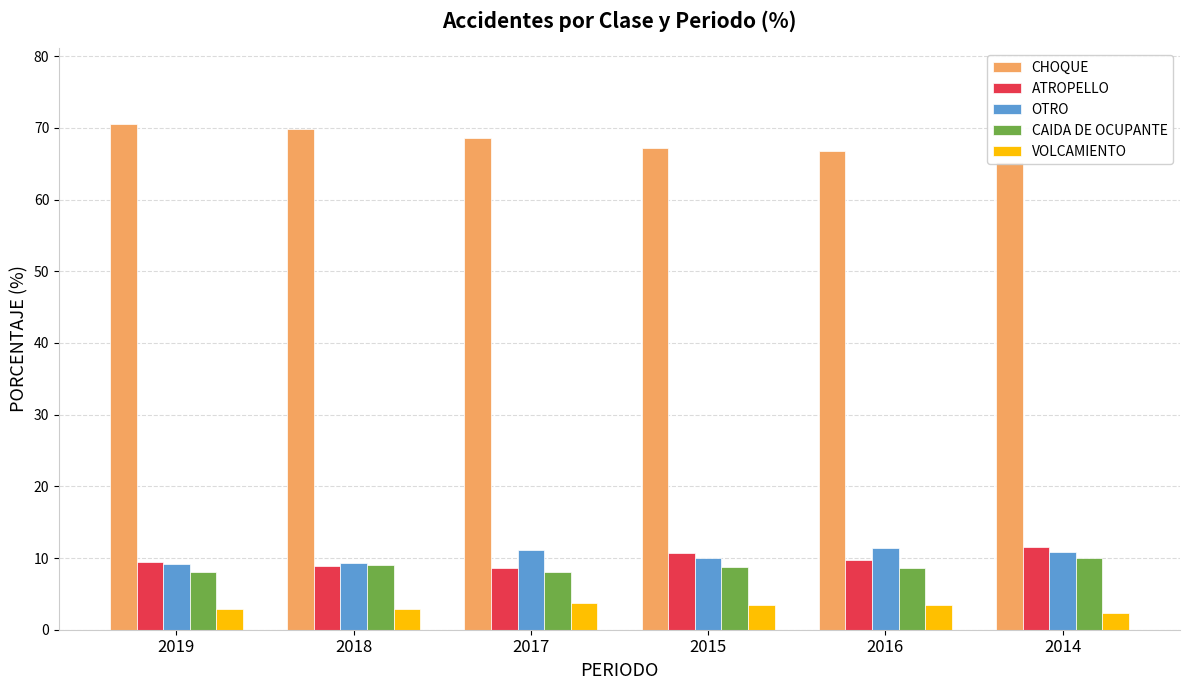

What is the label of the 5th bar from the left?

2016